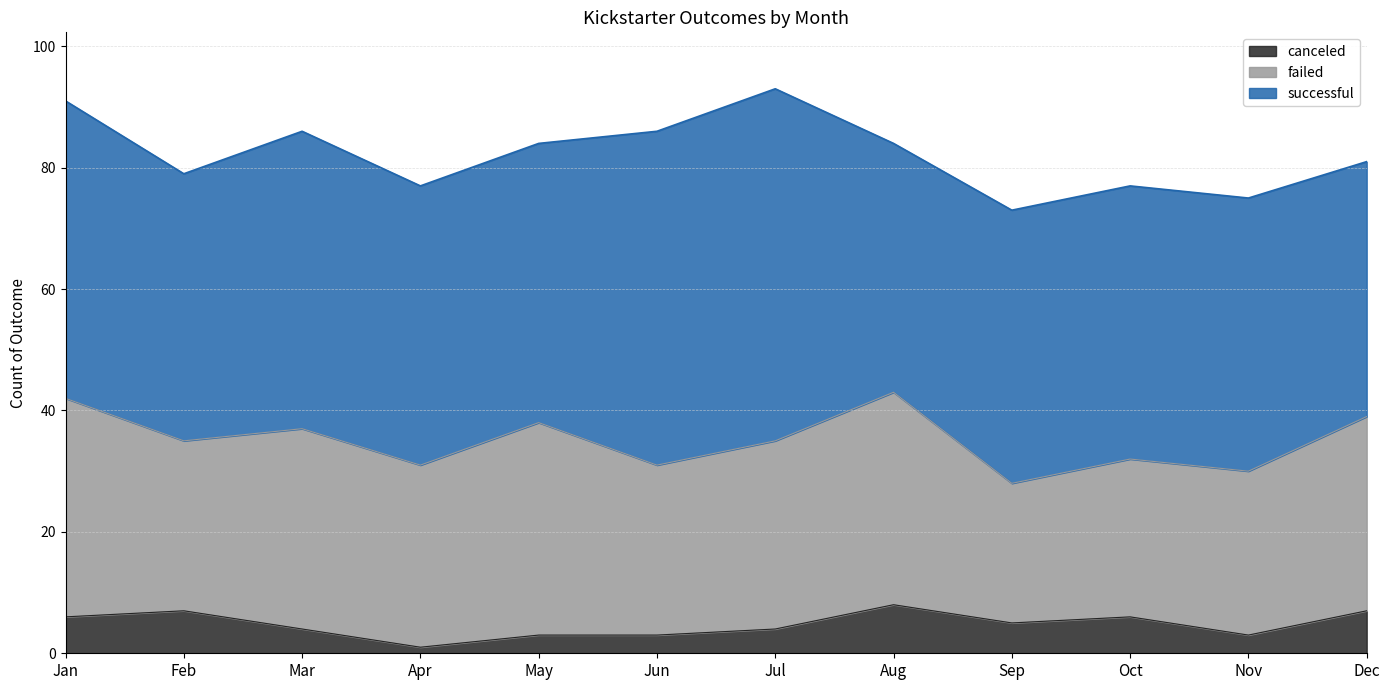

What are all the series names shown in the legend?

canceled, failed, successful